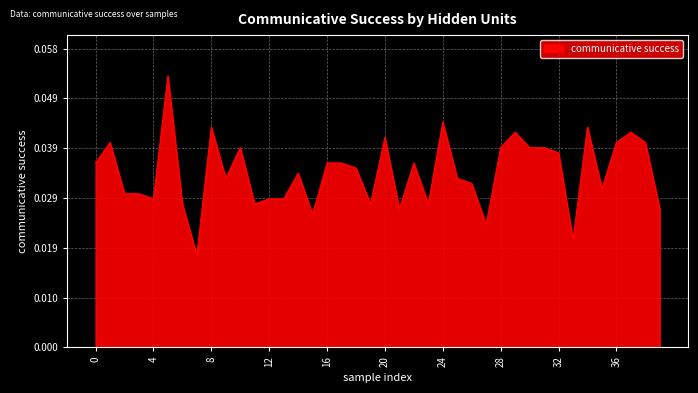

Rank the categories by value from lowest to highest.

7, 33, 27, 15, 21, 39, 6, 11, 19, 23, 4, 12, 13, 2, 3, 35, 26, 9, 25, 14, 18, 0, 16, 17, 22, 32, 10, 28, 30, 31, 1, 36, 38, 20, 29, 37, 8, 34, 24, 5